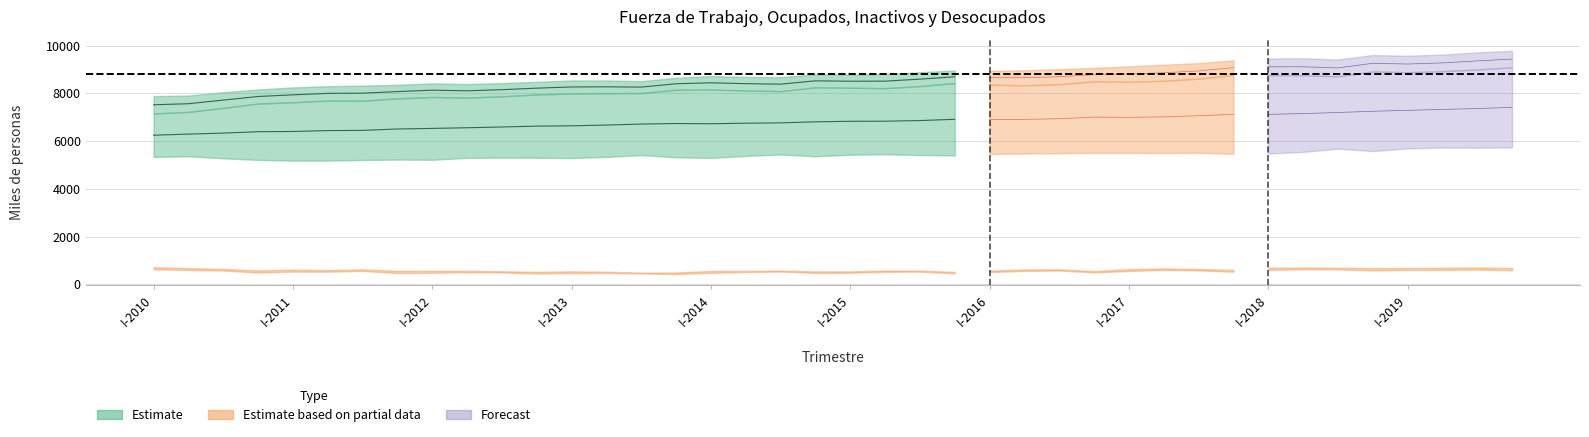

How many values in the Desocupados series exceed 598?

20